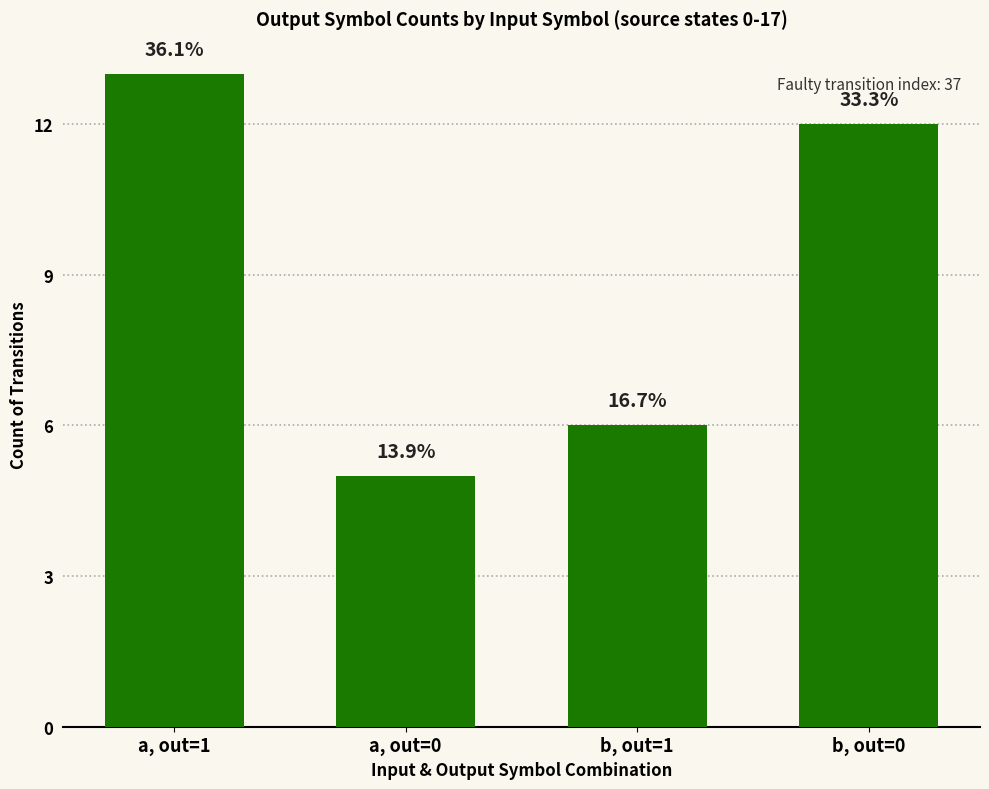

Rank the categories by value from highest to lowest.

a, out=1, b, out=0, b, out=1, a, out=0